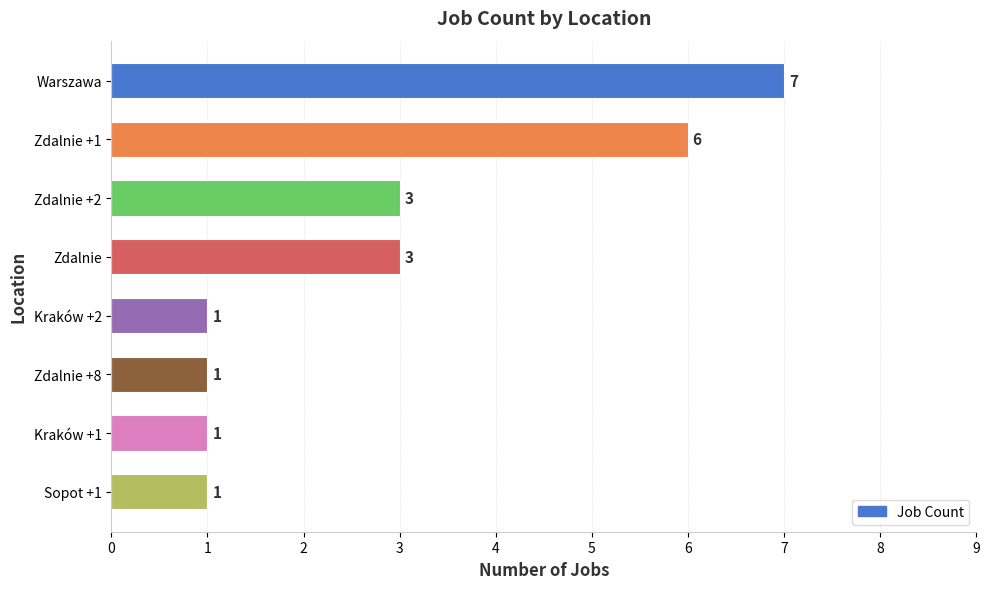

How many series are shown in this chart?

1